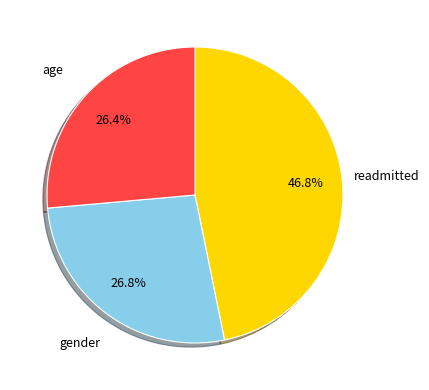

Is there a majority slice in this chart?

No